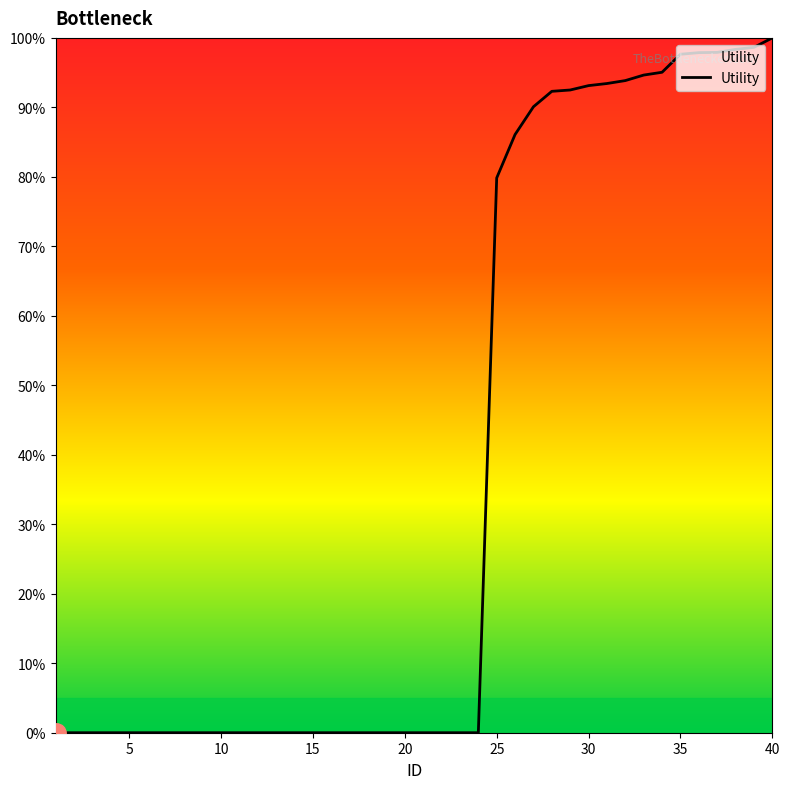

Reading left to right, extract all data points from this chart.

1=0.0	2=0.0	3=0.0	4=0.0	5=0.0	6=0.0	7=0.0	8=0.0	9=0.0	10=0.0	11=0.0	12=0.0	13=0.0	14=0.0	15=0.0	16=0.0	17=0.0	18=0.0	19=0.0	20=0.0	21=0.0	22=0.0	23=0.0	24=0.0	25=0.8	26=0.9	27=0.9	28=0.9	29=0.9	30=0.9	31=0.9	32=0.9	33=0.9	34=1.0	35=1.0	36=1.0	37=1.0	38=1.0	39=1.0	40=1.0